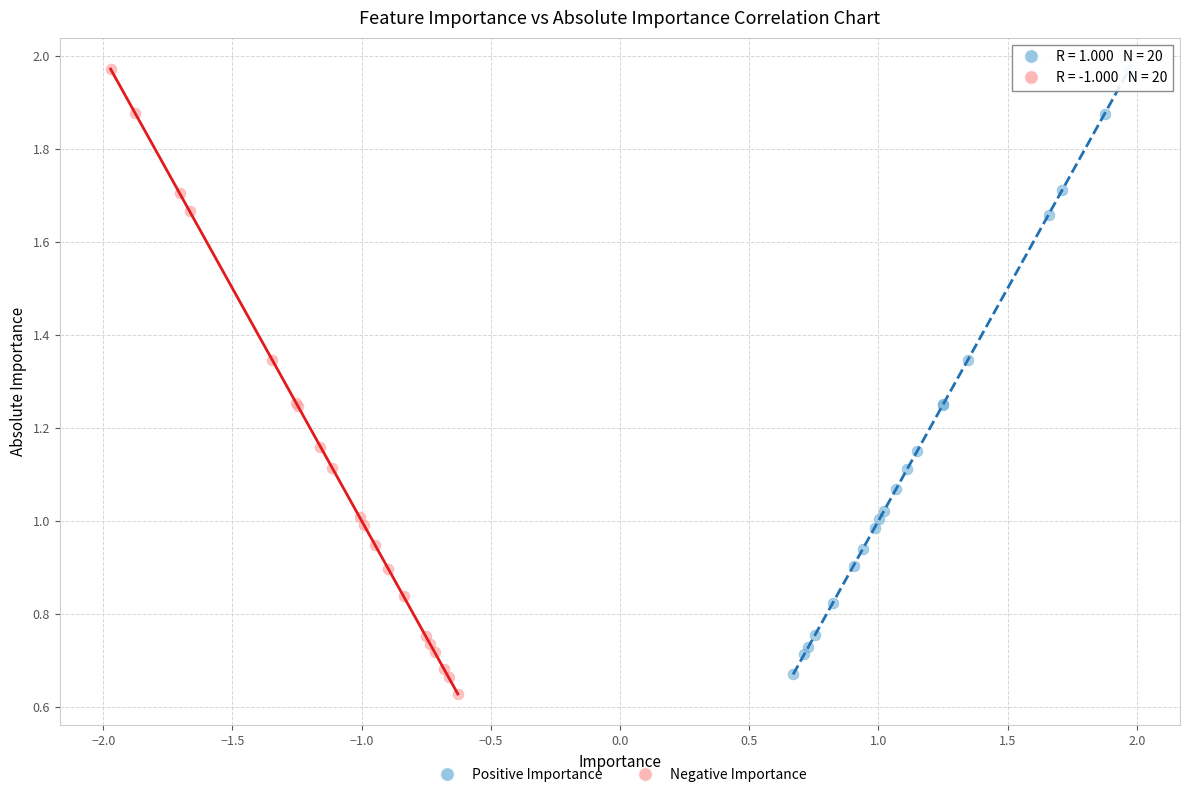

Which series has the widest spread of Y values?

Negative Importance